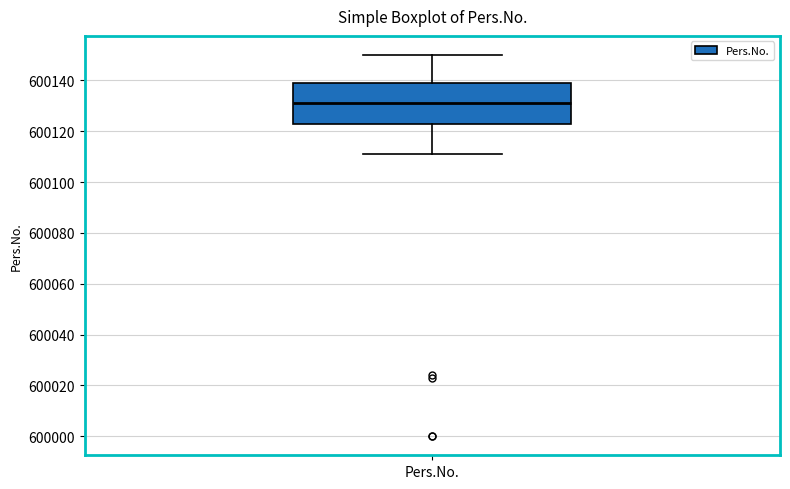

Where is the upper edge of the box for Pers.No. on the y-axis? The values are not printed on the chart, so give them approximately, as read against the axis.

600140